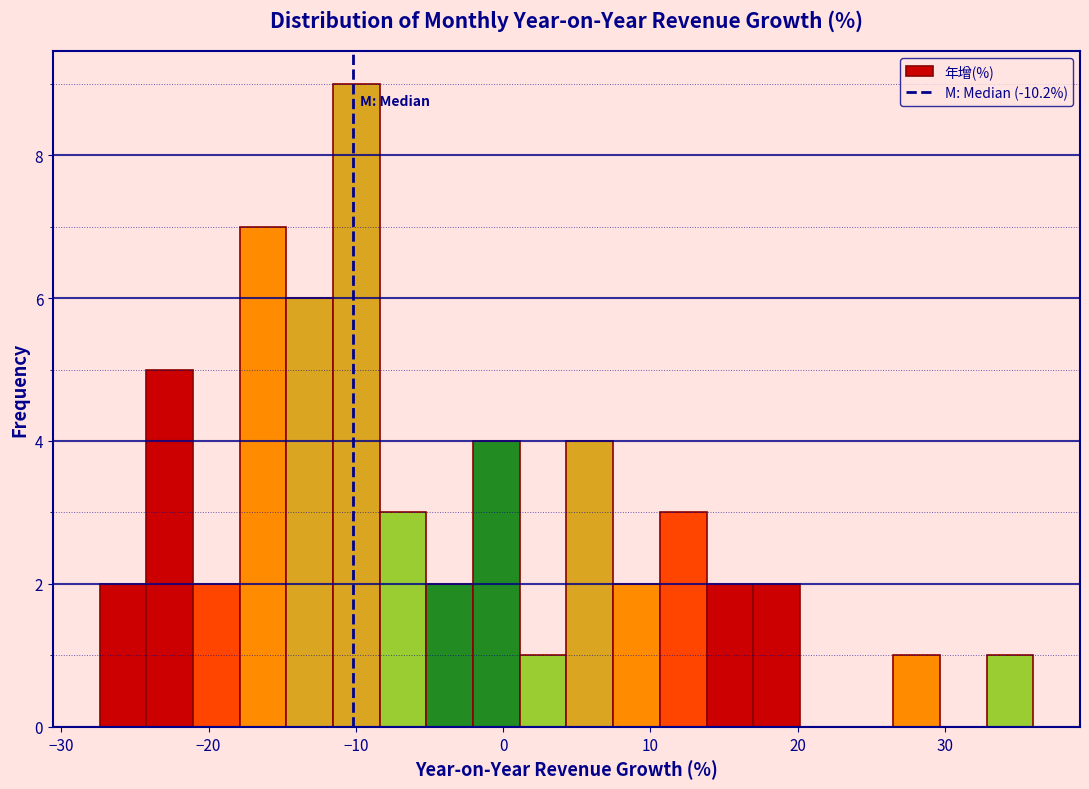

Read against the x-axis, roughly where is the centre of the tallest bar?

-10